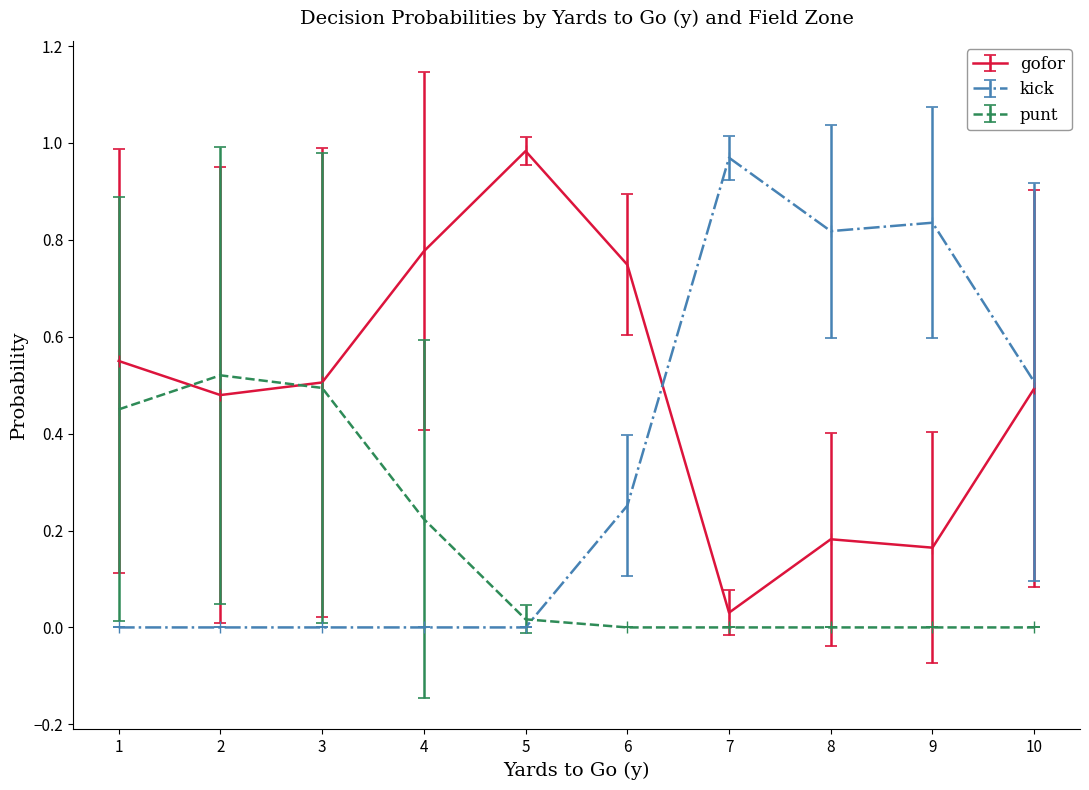

True or false: kick and punt intersect in this chart.

True